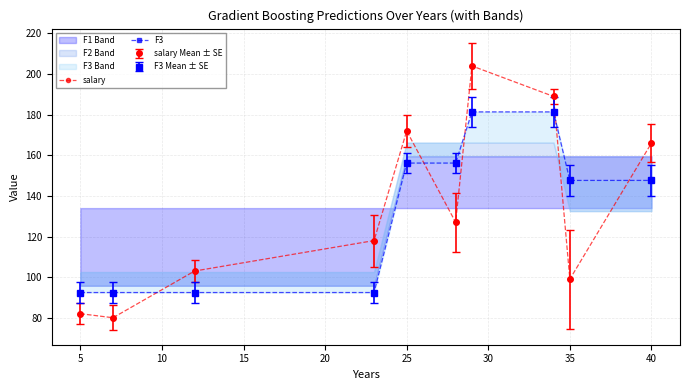

How many intersections are there between salary and F3?

5